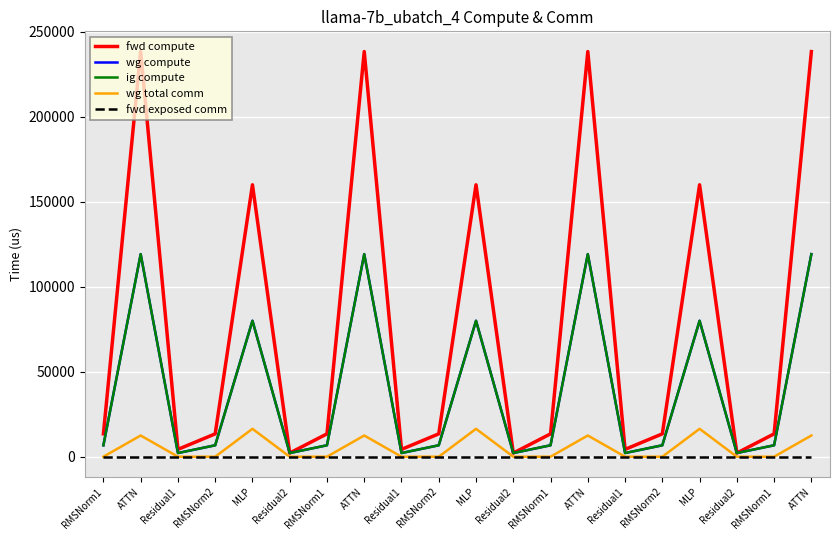

True or false: fwd compute has a value of 13442.4 at RMSNorm1.

True